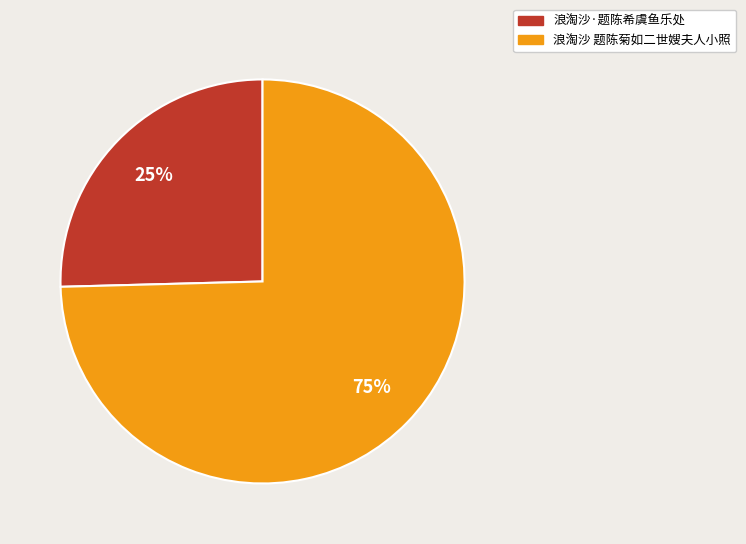

How many segments does this pie chart have?

2